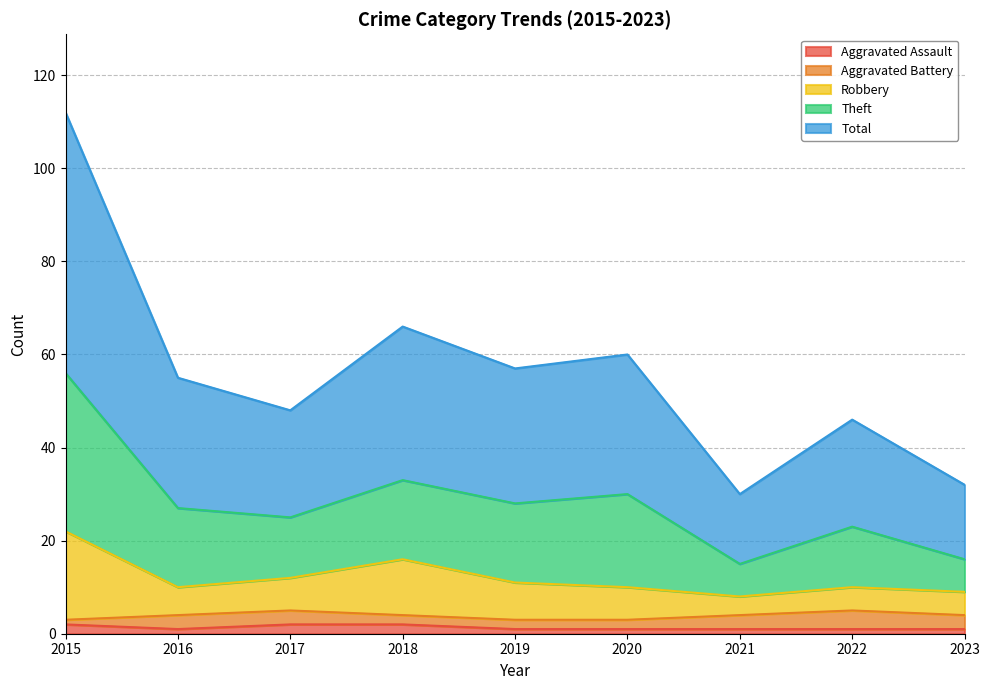

What are all the series names shown in the legend?

Aggravated Assault, Aggravated Battery, Robbery, Theft, Total